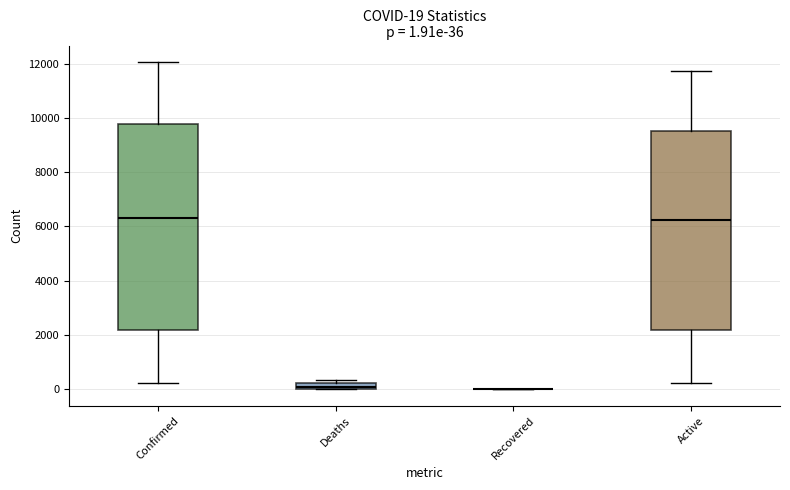

Which box is the tallest, from its lower edge to its upper edge?

Confirmed